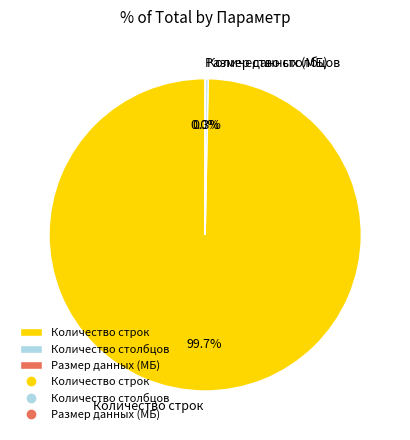

To the nearest percent, what percentage of the pie is Количество строк?

100%